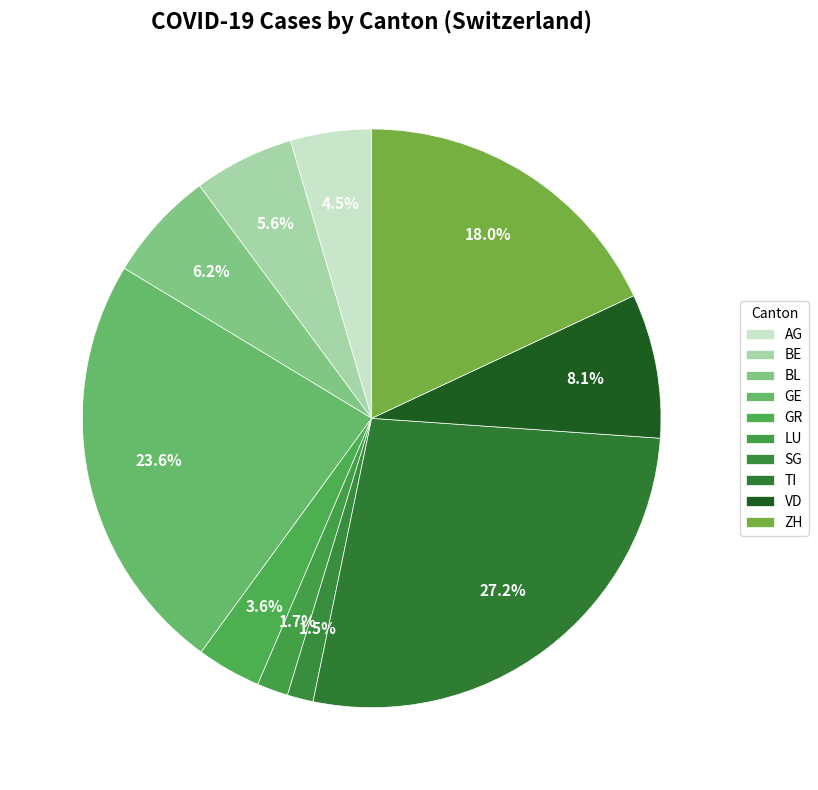

Count the number of slices in the pie.

10